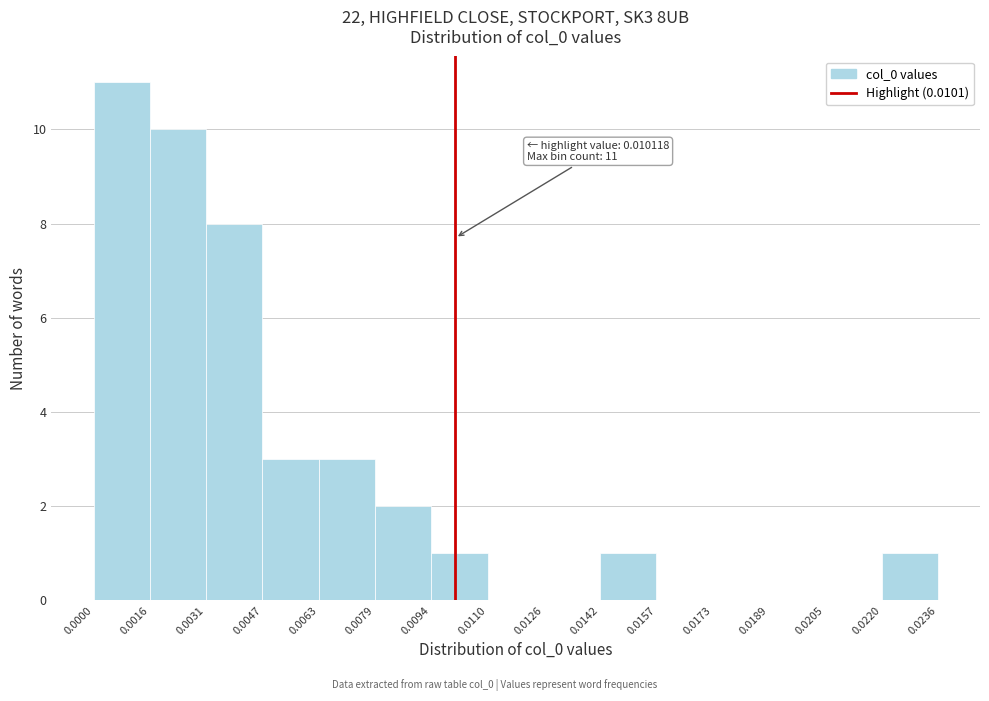

Over which range of the x-axis is the bar tallest?

0.0000 to 0.0016